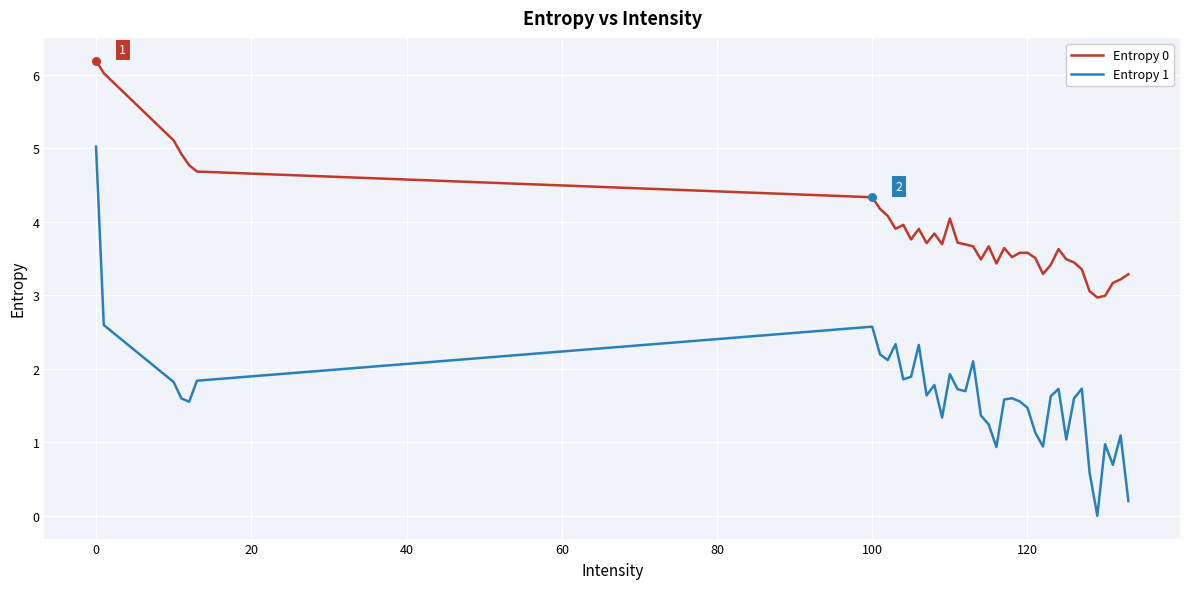

What are all the series names shown in the legend?

Entropy 0, Entropy 1